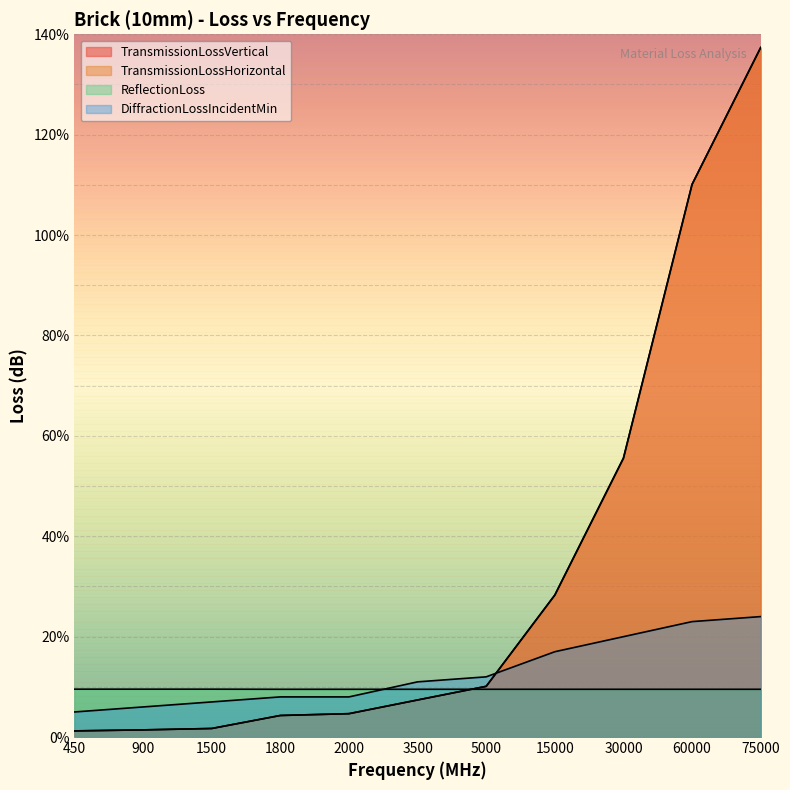

What is the minimum value shown in the chart?

1.2